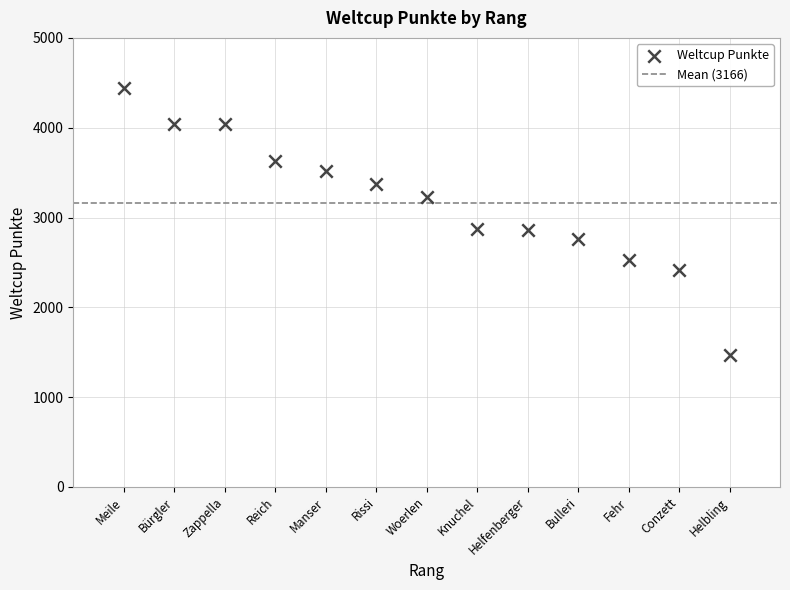

What is the range of Y values (max minus min)?

2970